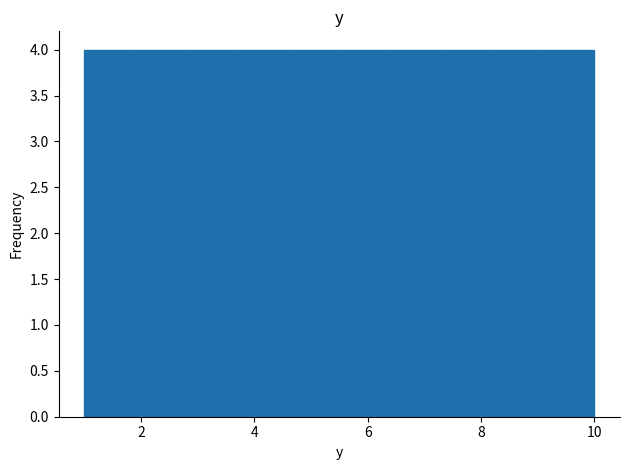

Reading left to right, transcribe this chart: for each bar, give the range it covers on the x-axis and its height. Neither the bar edges nor the heights are printed on the chart, so give them approximately, as read against the axes.

1.0 to 1.9: 4
1.9 to 2.8: 4
2.8 to 3.7: 4
3.7 to 4.6: 4
4.6 to 5.5: 4
5.5 to 6.4: 4
6.4 to 7.3: 4
7.3 to 8.2: 4
8.2 to 9.1: 4
9.1 to 10.0: 4